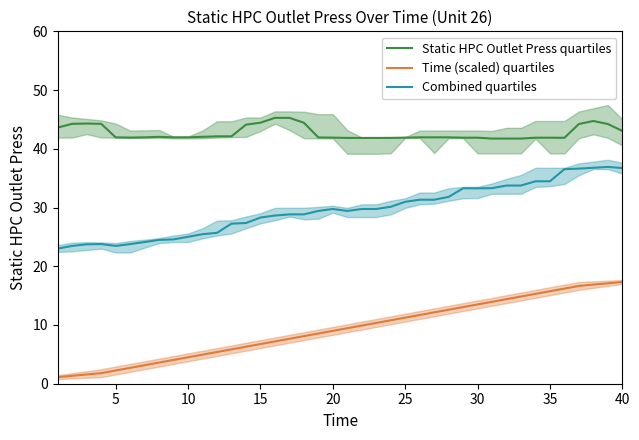

How many categories are shown in the chart?

40